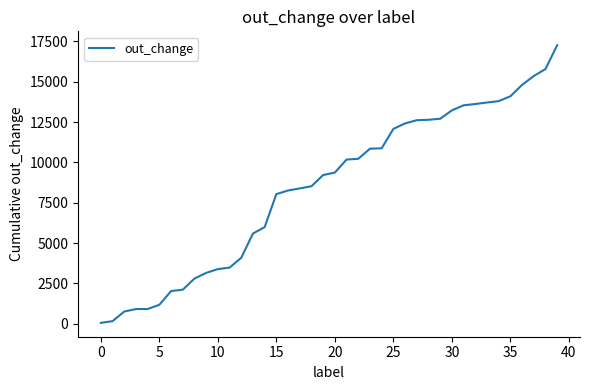

What is the difference between the maximum and minimum values?

17220